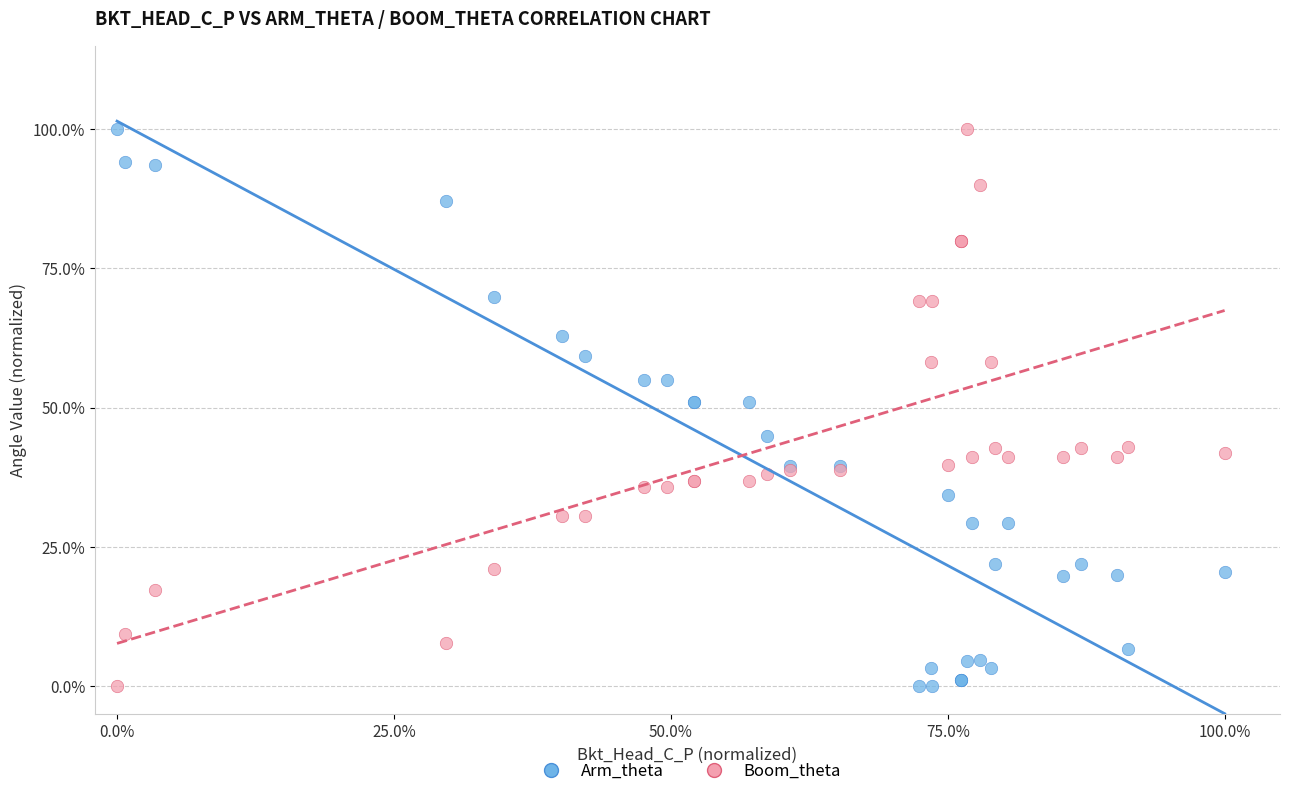

What are all the series names shown in the legend?

Arm_theta, Boom_theta